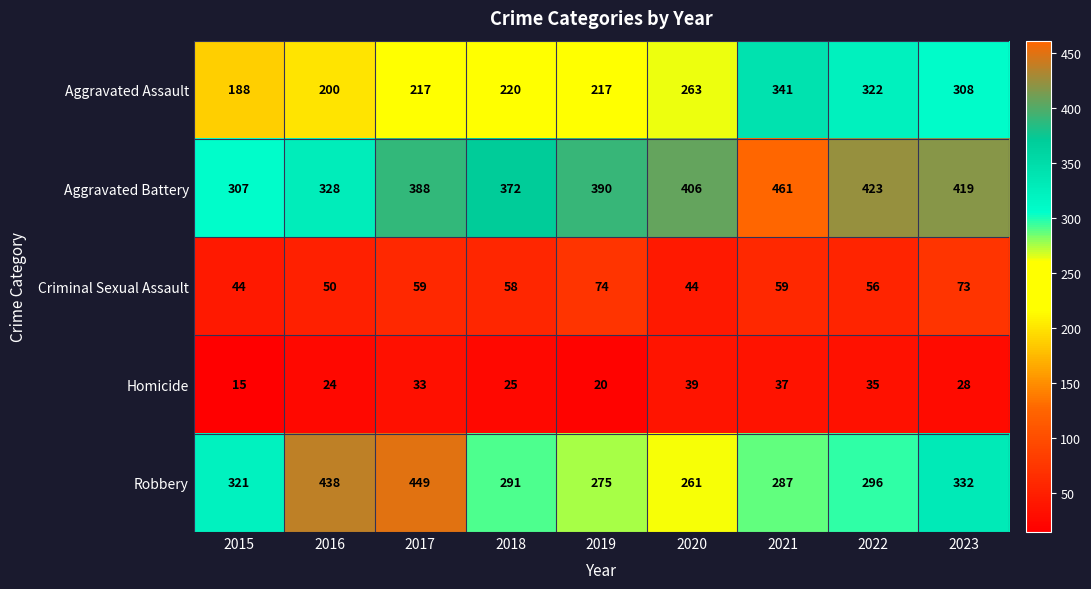

What is the sum of the Aggravated Battery values at 2020 and 2016?

734